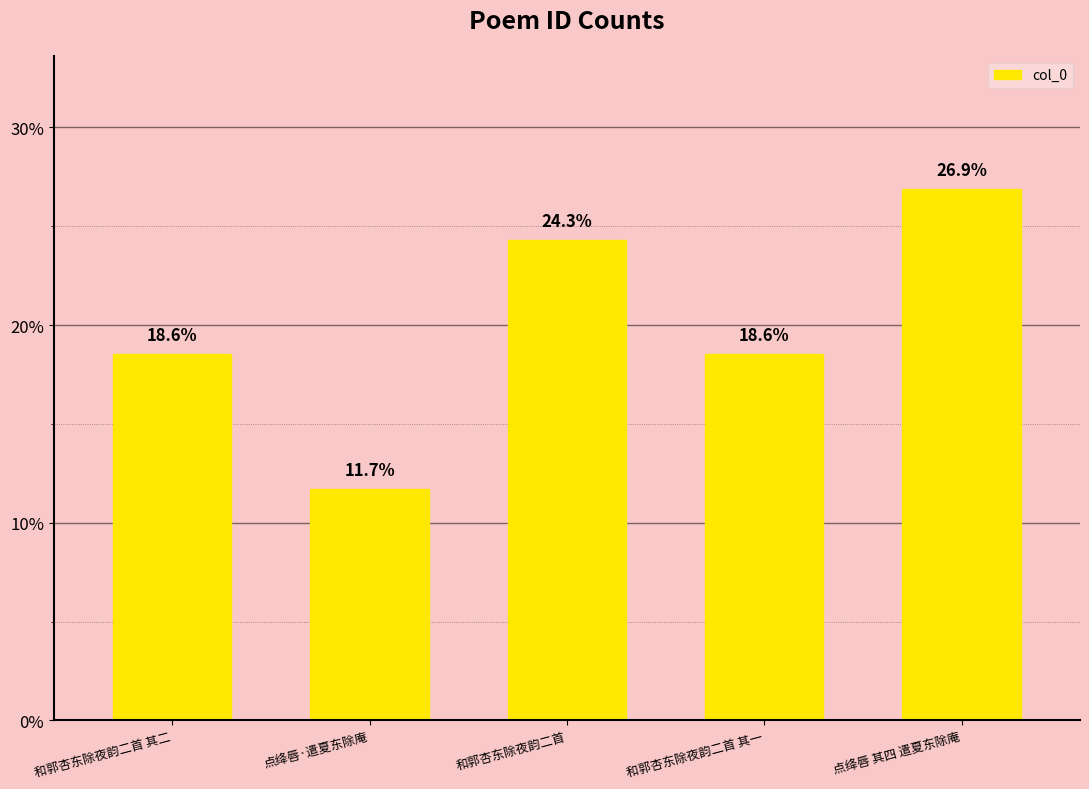

What value does the data have at 点绛唇·遣夏东除庵?

11.7